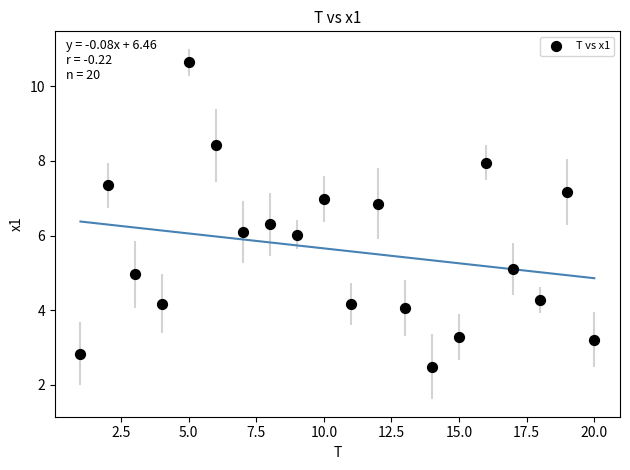

What is the range of X values (max minus min)?

19.0